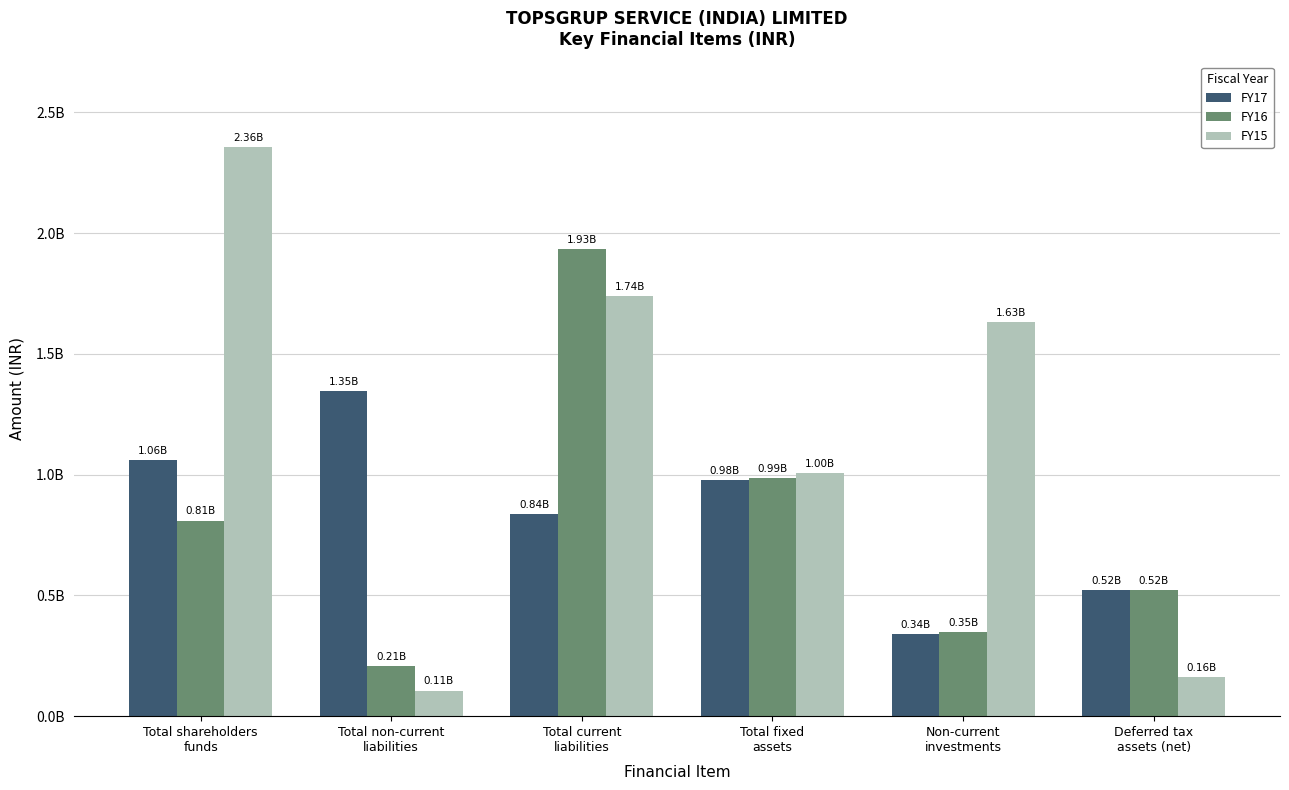

Are the bars grouped side by side (vs. stacked)?

Yes